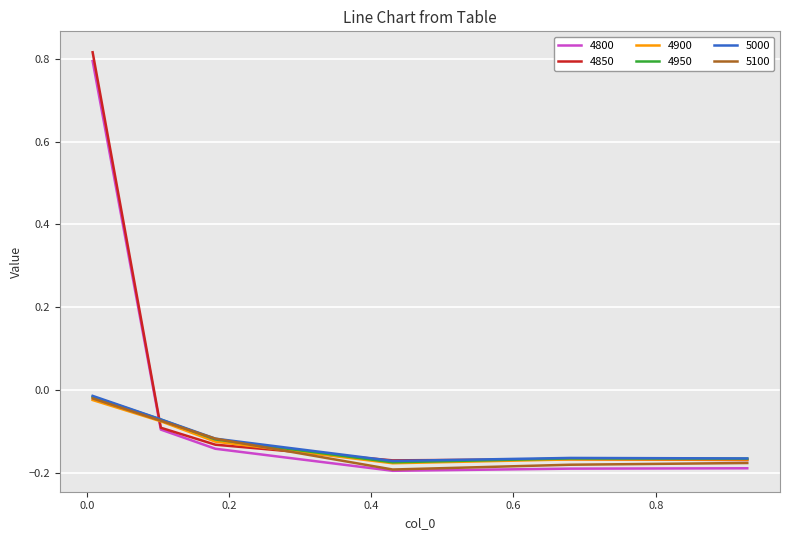

What is the difference between the second highest and second lowest values in the 5000 series?

0.1